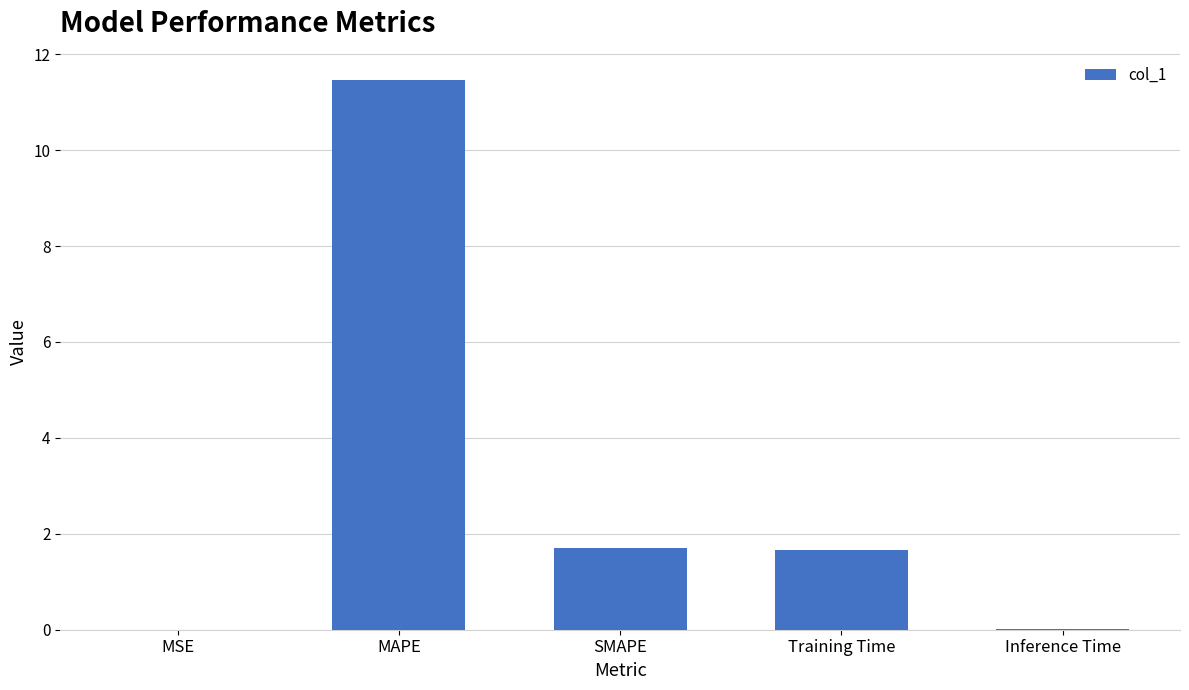

What is the greatest value displayed?

11.5